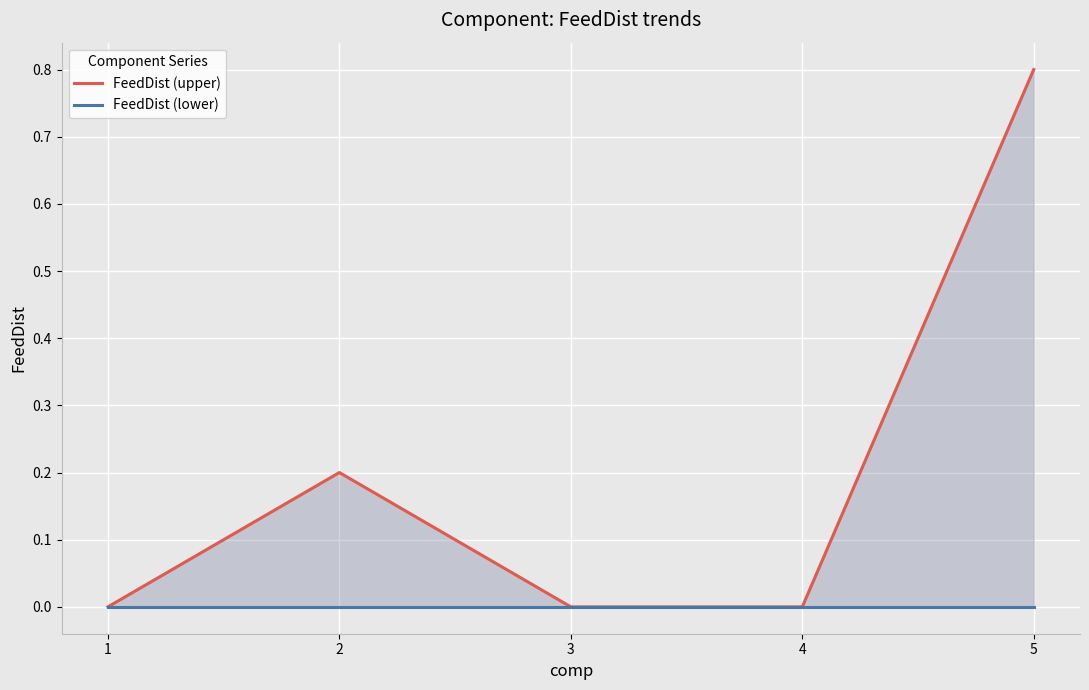

At how many categories does at least one series exceed 0?

2